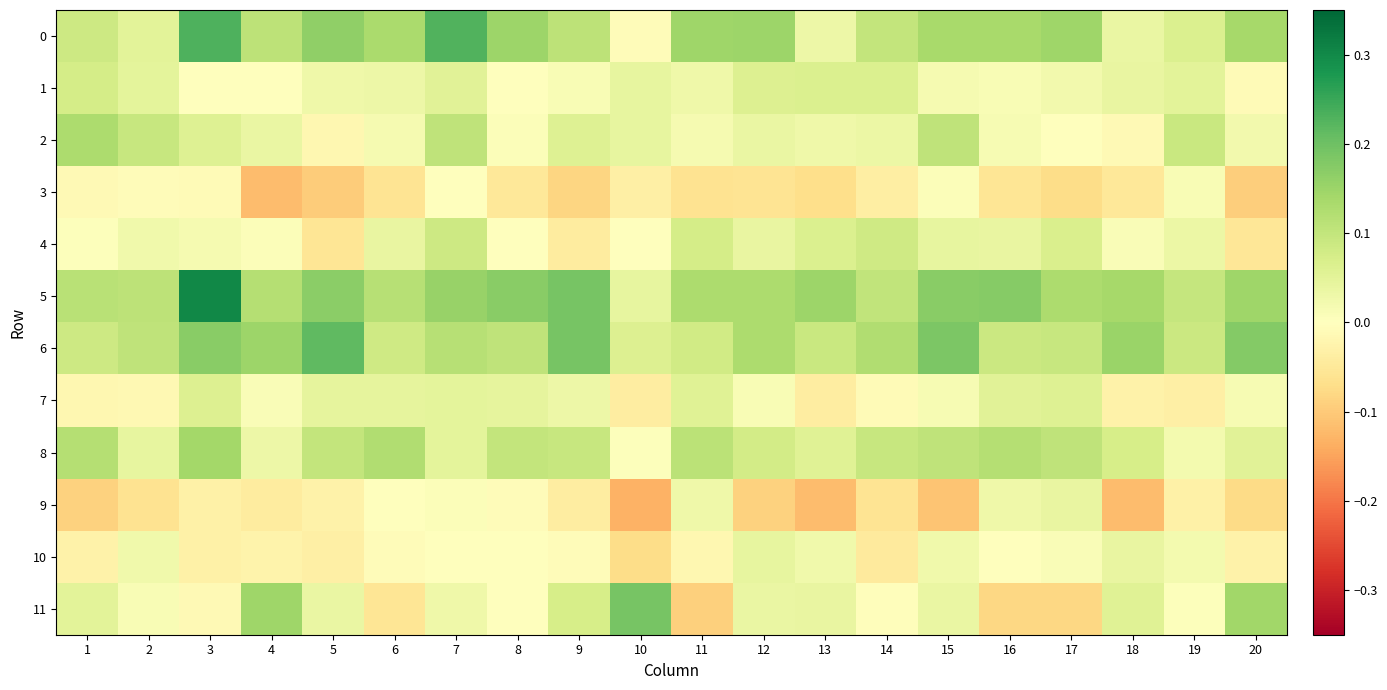

How many distinct data groups are displayed?

12